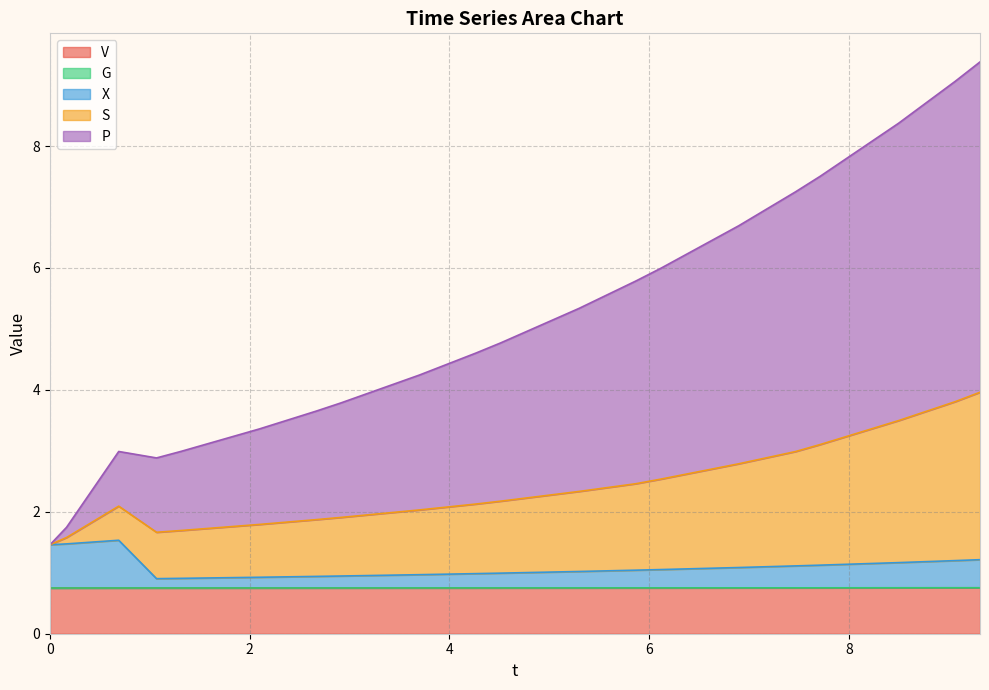

What is the maximum value for V?

0.8